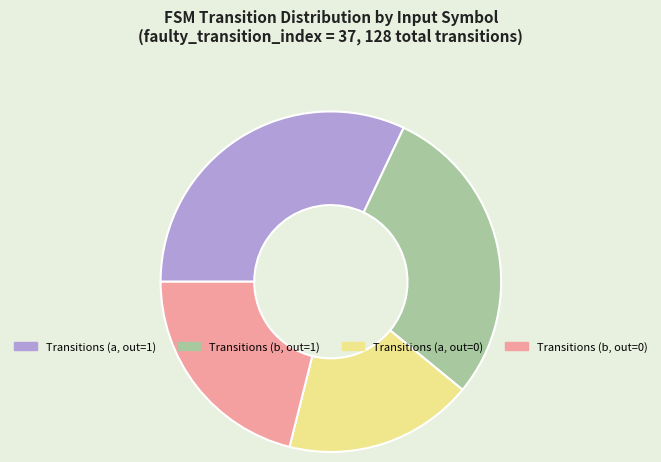

What is the smallest slice in the pie chart?

Transitions (a, out=0)